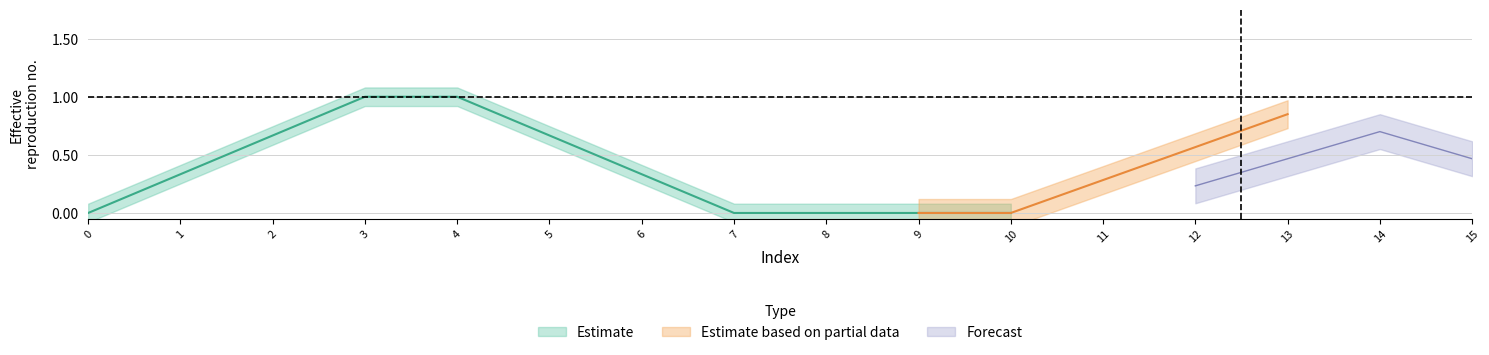

True or false: col_3 has more than 0 points higher than both neighbors.

False